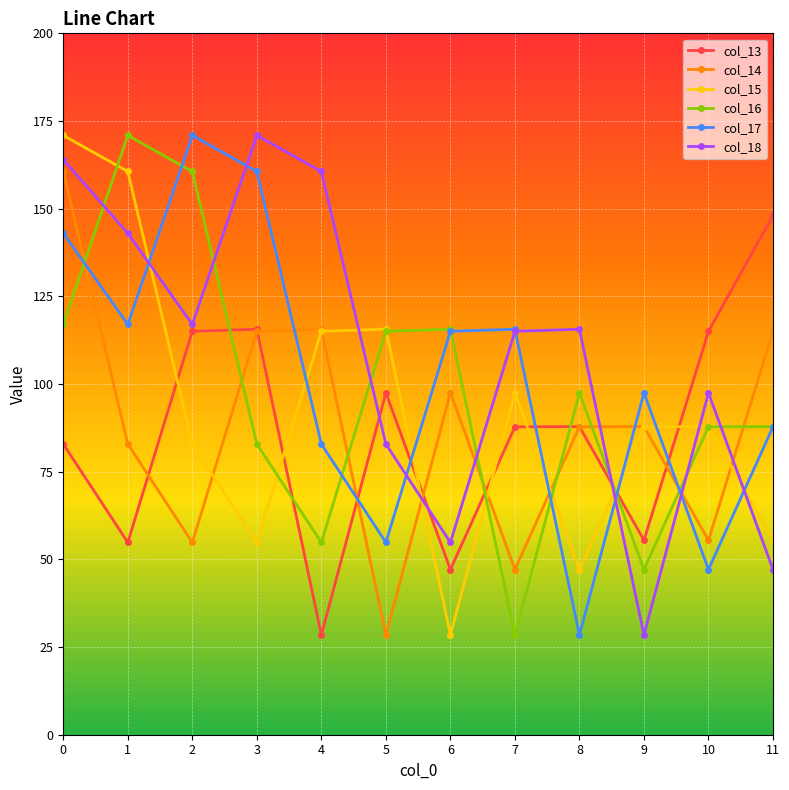

What is the sum of the col_18 values at 2 and 3?

287.9